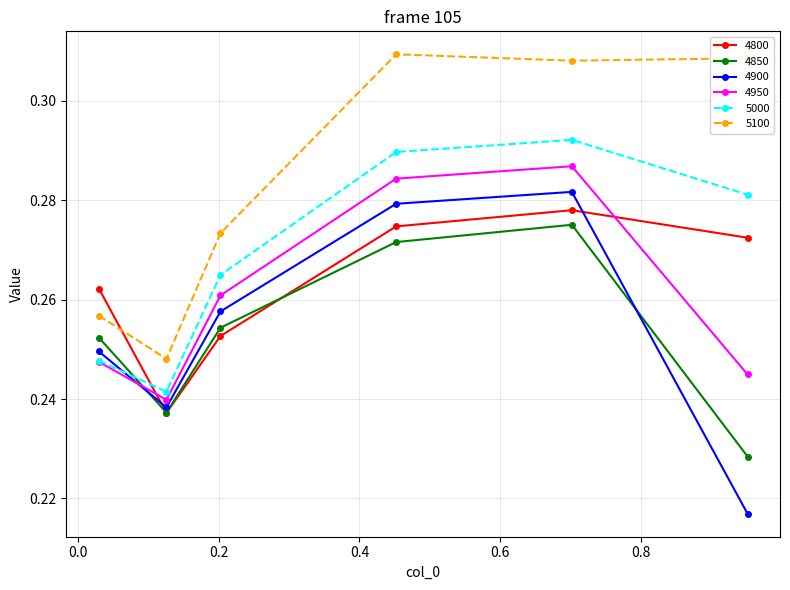

Which series has the largest total across all categories?

5100